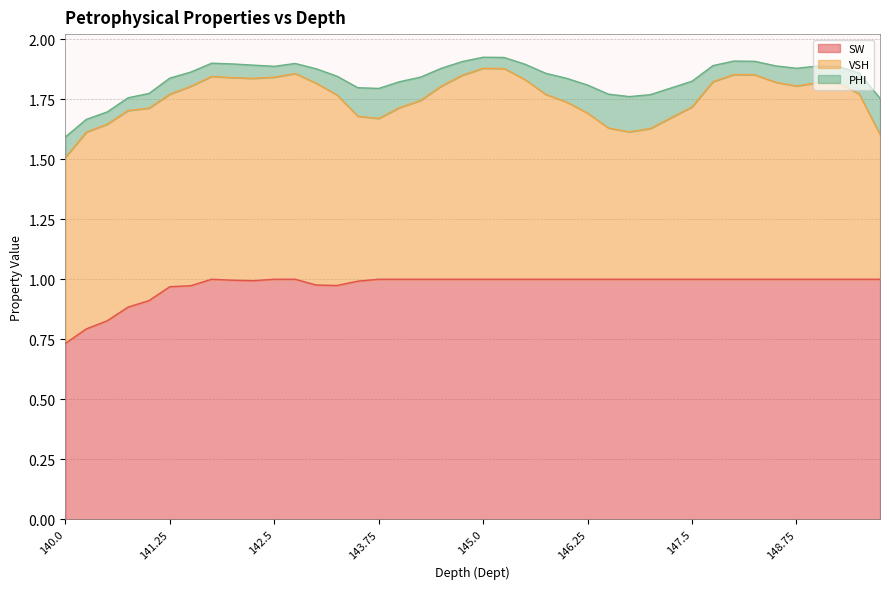

What is the lowest value of the VSH series?

0.6